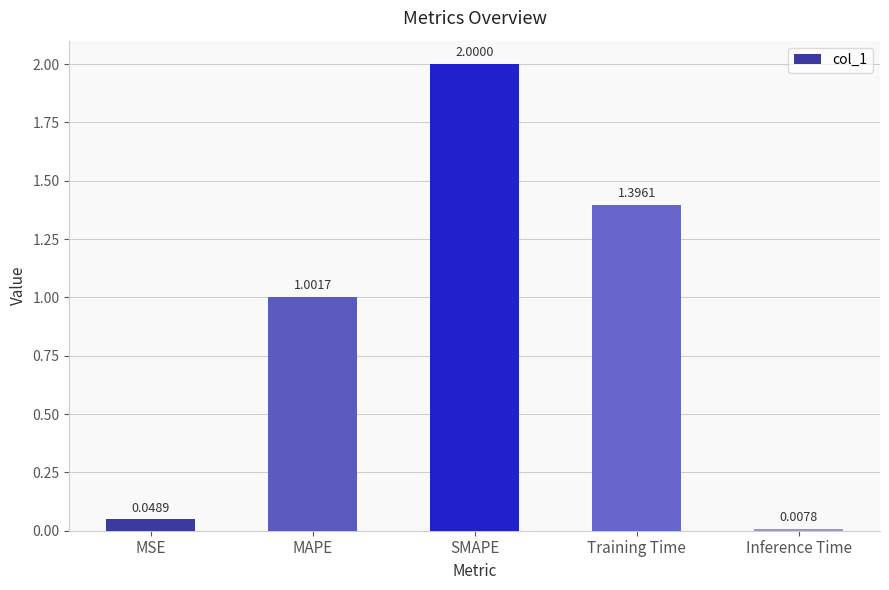

What value does the data have at SMAPE?

2.0